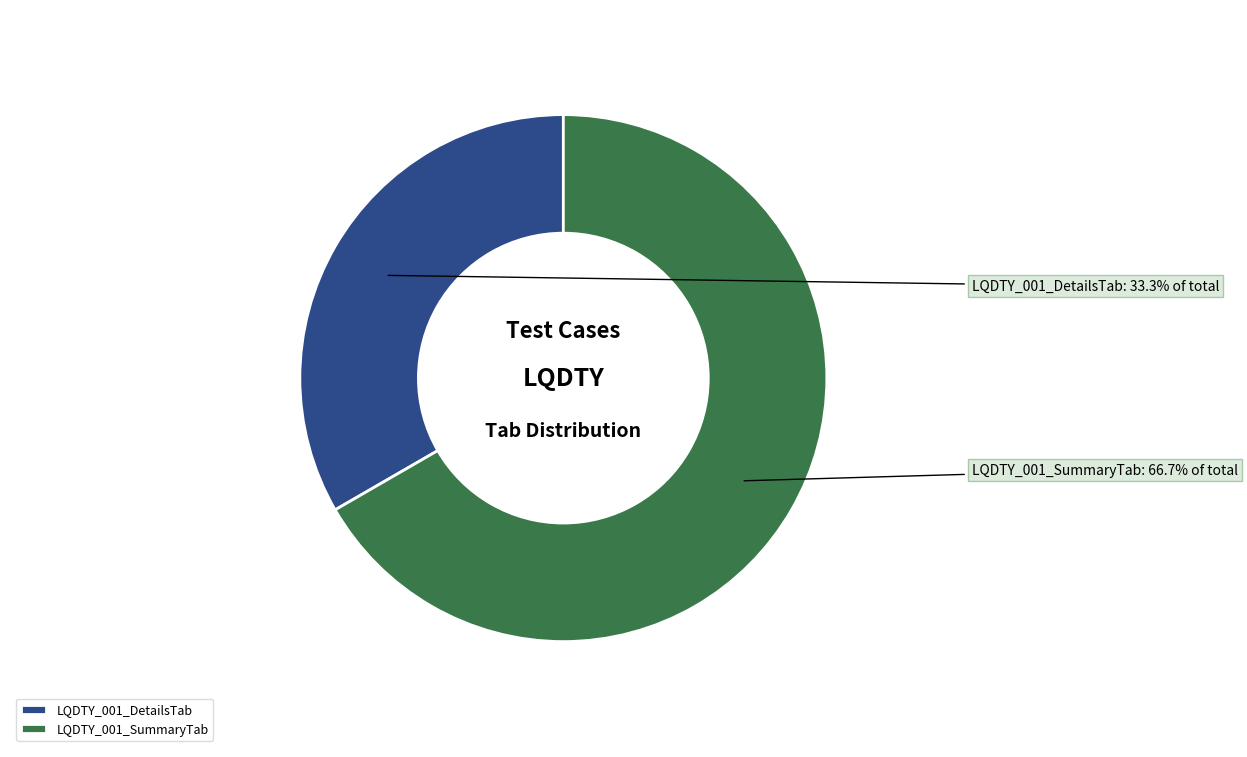

To the nearest percent, what is the difference between the largest and smallest slice percentages?

33%